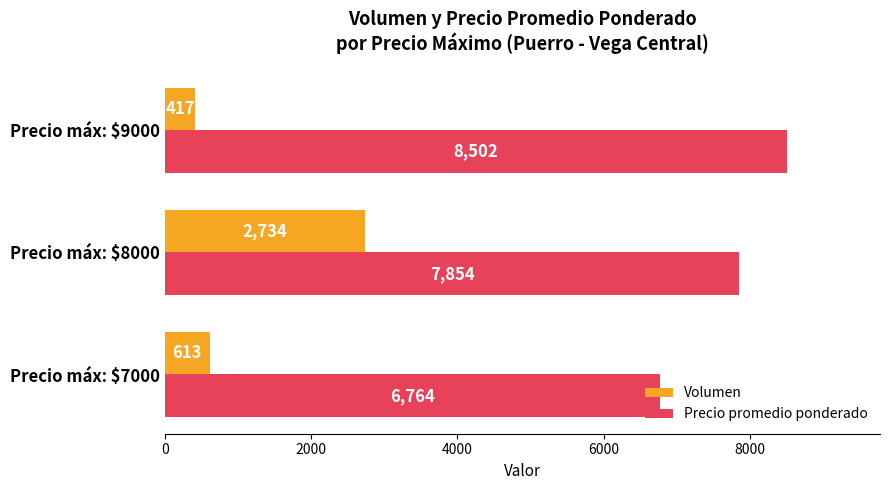

What is the spread (max minus min) of values at Precio máx: $9000?

8085